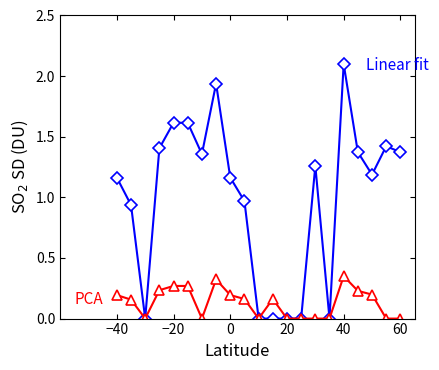

What is the maximum value shown in the chart?

2.1